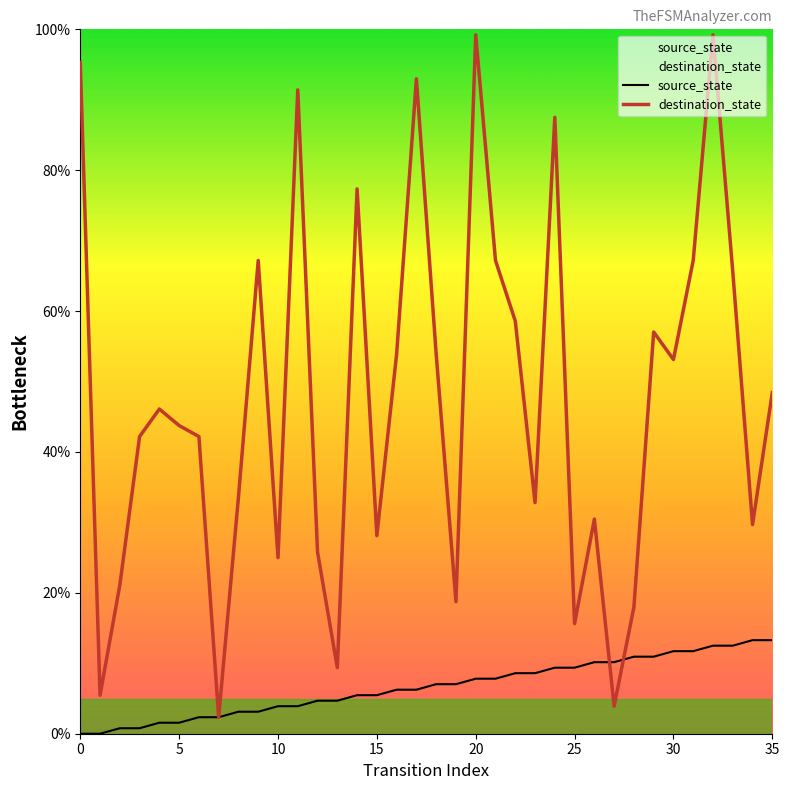

At which category is the sum across all series the highest?

32